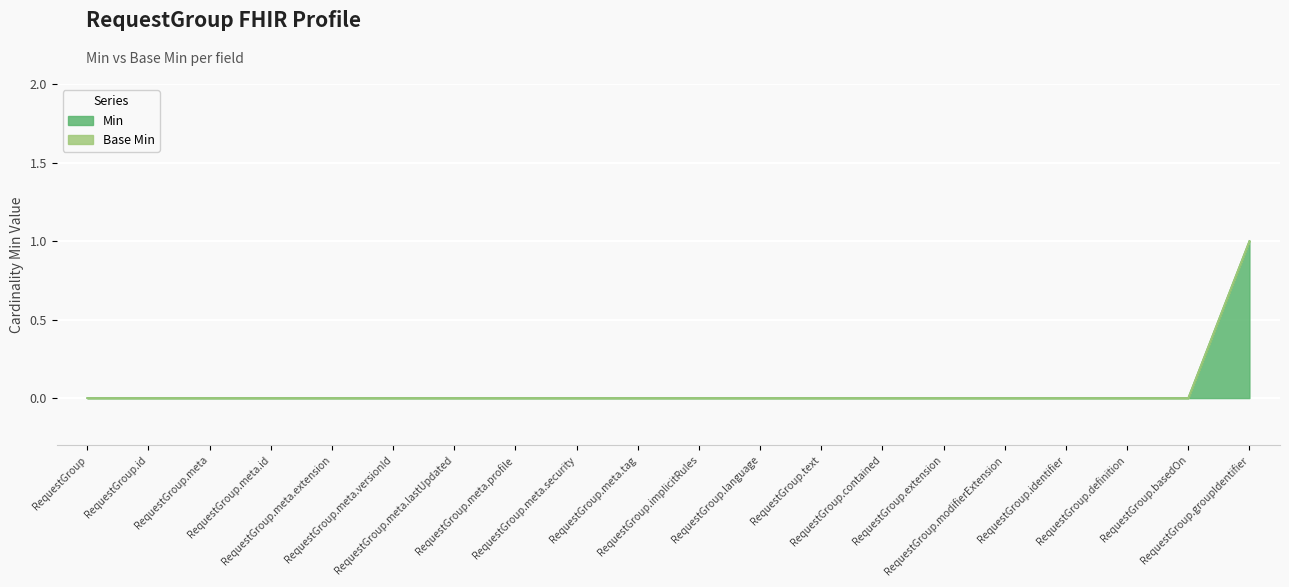

Reading left to right, extract all data points from this chart.

0	0	0	0	0	0	0	0	0	0	0	0	0	0	0	0	0	0	0	1